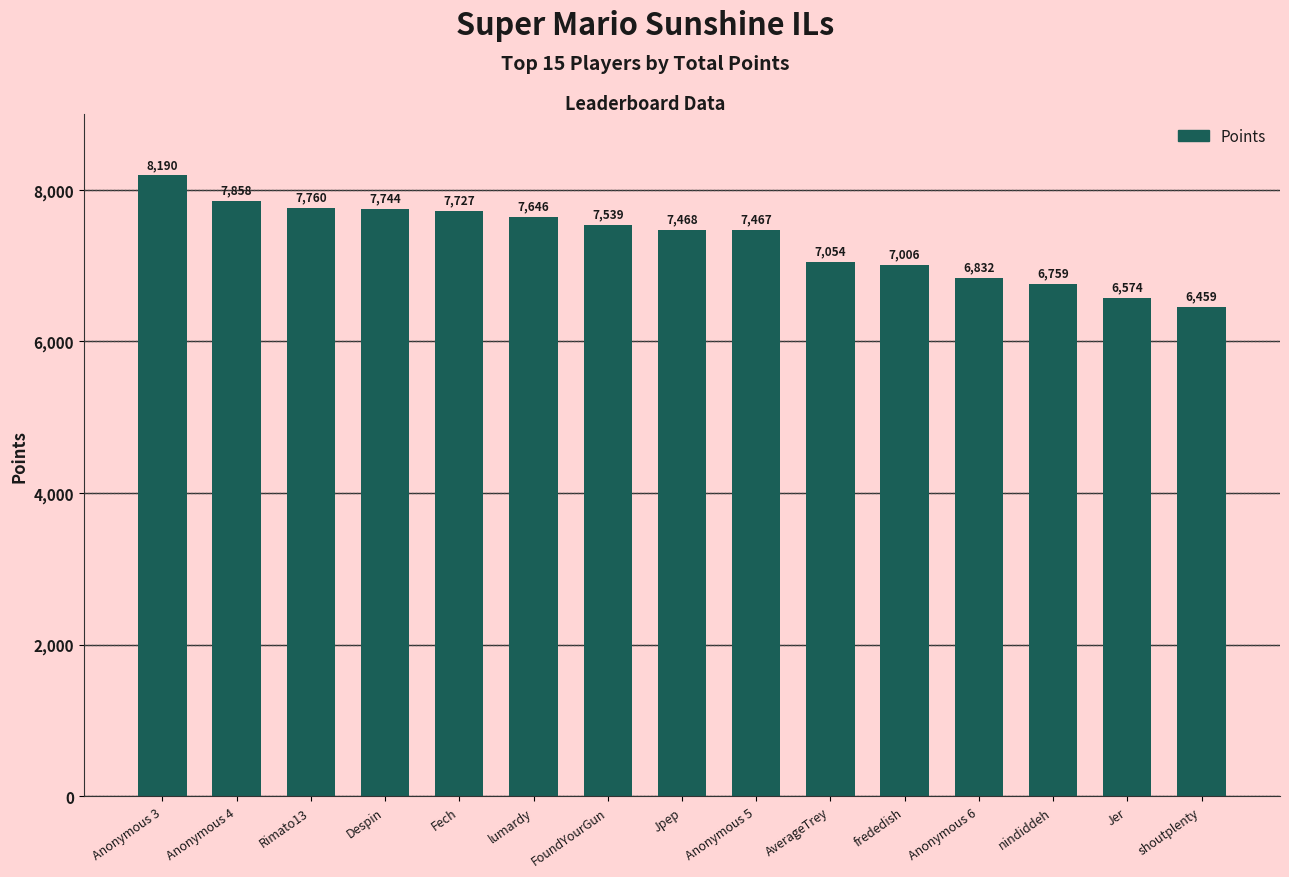

How many distinct data groups are displayed?

1